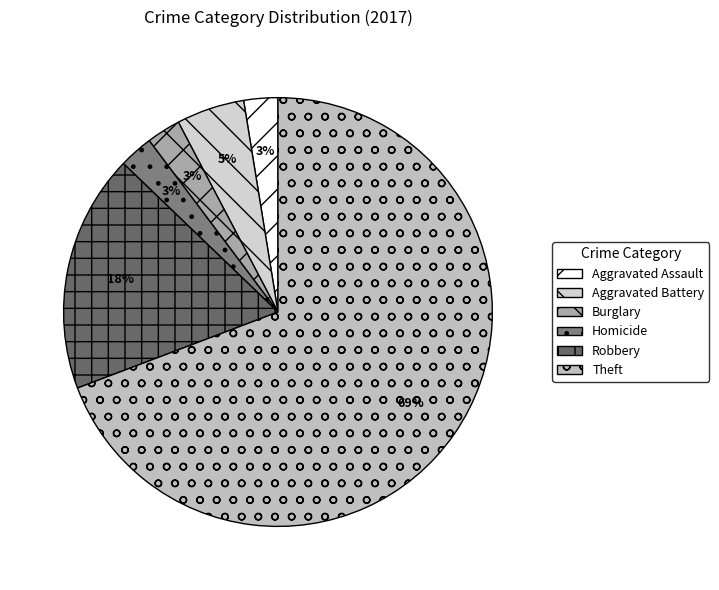

What is the largest slice in the pie chart?

Theft